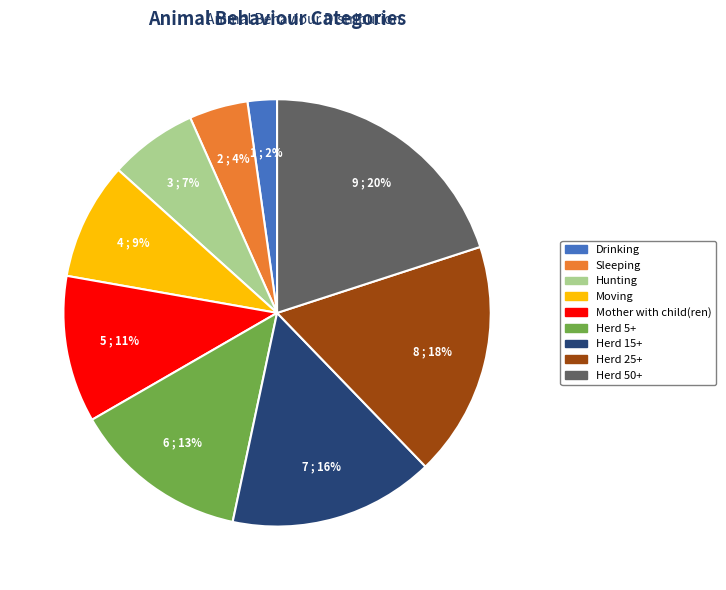

To the nearest percent, what is the combined percentage of Mother with child(ren) and Hunting?

18%